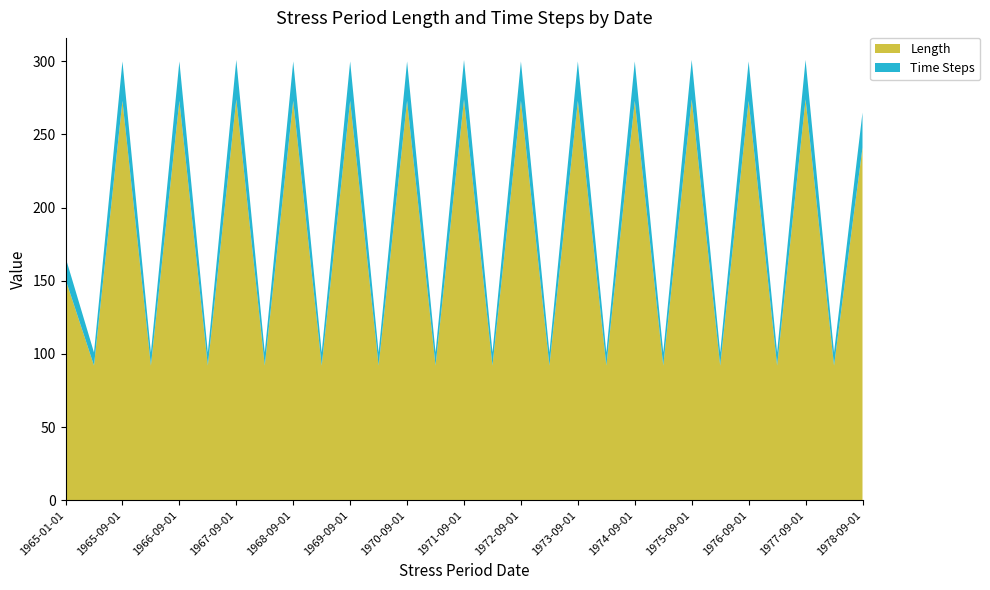

Reading right to left, transcribe all the data shown in this chart.

Length: 1978-09-01=241	1978-06-01=92	1977-09-01=274	1977-06-01=92	1976-09-01=273	1976-06-01=92	1975-09-01=274	1975-06-01=92	1974-09-01=273	1974-06-01=92	1973-09-01=273	1973-06-01=92	1972-09-01=273	1972-06-01=92	1971-09-01=274	1971-06-01=92	1970-09-01=273	1970-06-01=92	1969-09-01=273	1969-06-01=92	1968-09-01=273	1968-06-01=92	1967-09-01=274	1967-06-01=92	1966-09-01=273	1966-06-01=92	1965-09-01=273	1965-06-01=92	1965-01-01=151
Time Steps: 1978-09-01=24	1978-06-01=9	1977-09-01=27	1977-06-01=9	1976-09-01=27	1976-06-01=9	1975-09-01=27	1975-06-01=9	1974-09-01=27	1974-06-01=9	1973-09-01=27	1973-06-01=9	1972-09-01=27	1972-06-01=9	1971-09-01=27	1971-06-01=9	1970-09-01=27	1970-06-01=9	1969-09-01=27	1969-06-01=9	1968-09-01=27	1968-06-01=9	1967-09-01=27	1967-06-01=9	1966-09-01=27	1966-06-01=9	1965-09-01=27	1965-06-01=9	1965-01-01=15